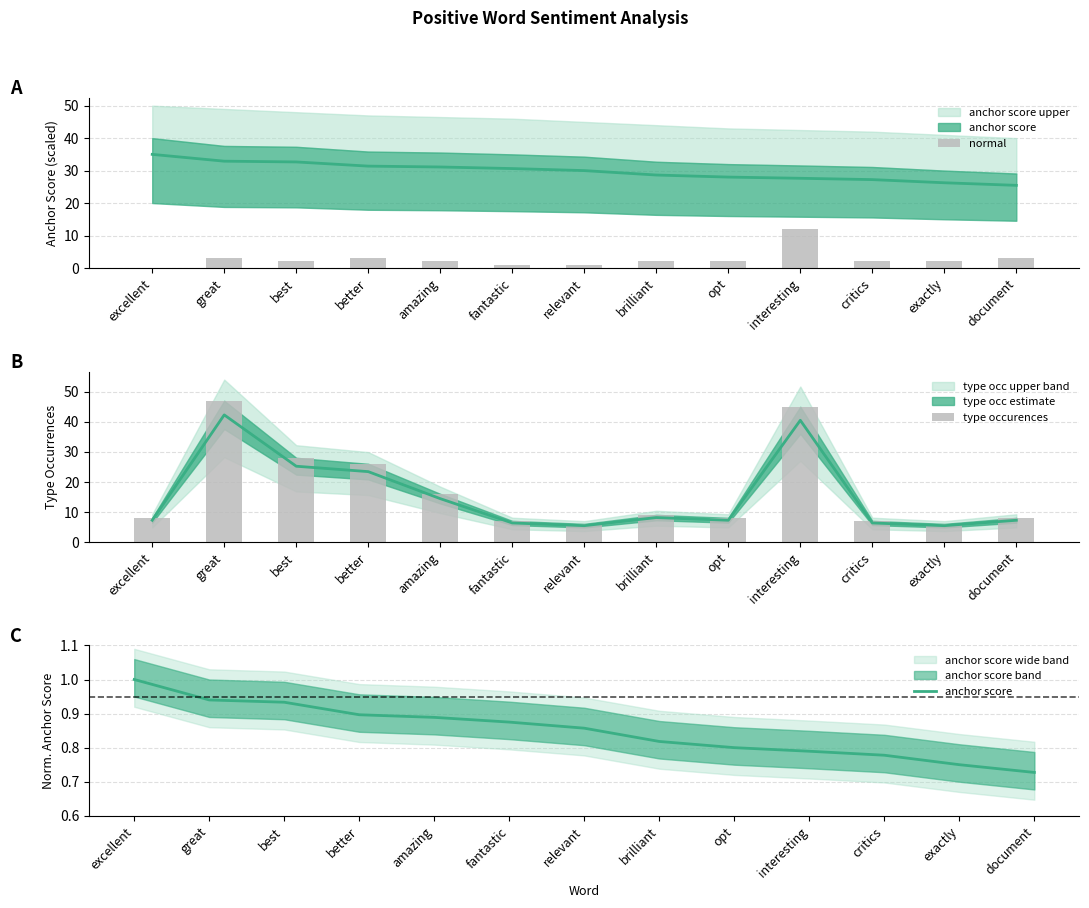

Which series has the largest range (max minus min)?

type occurences